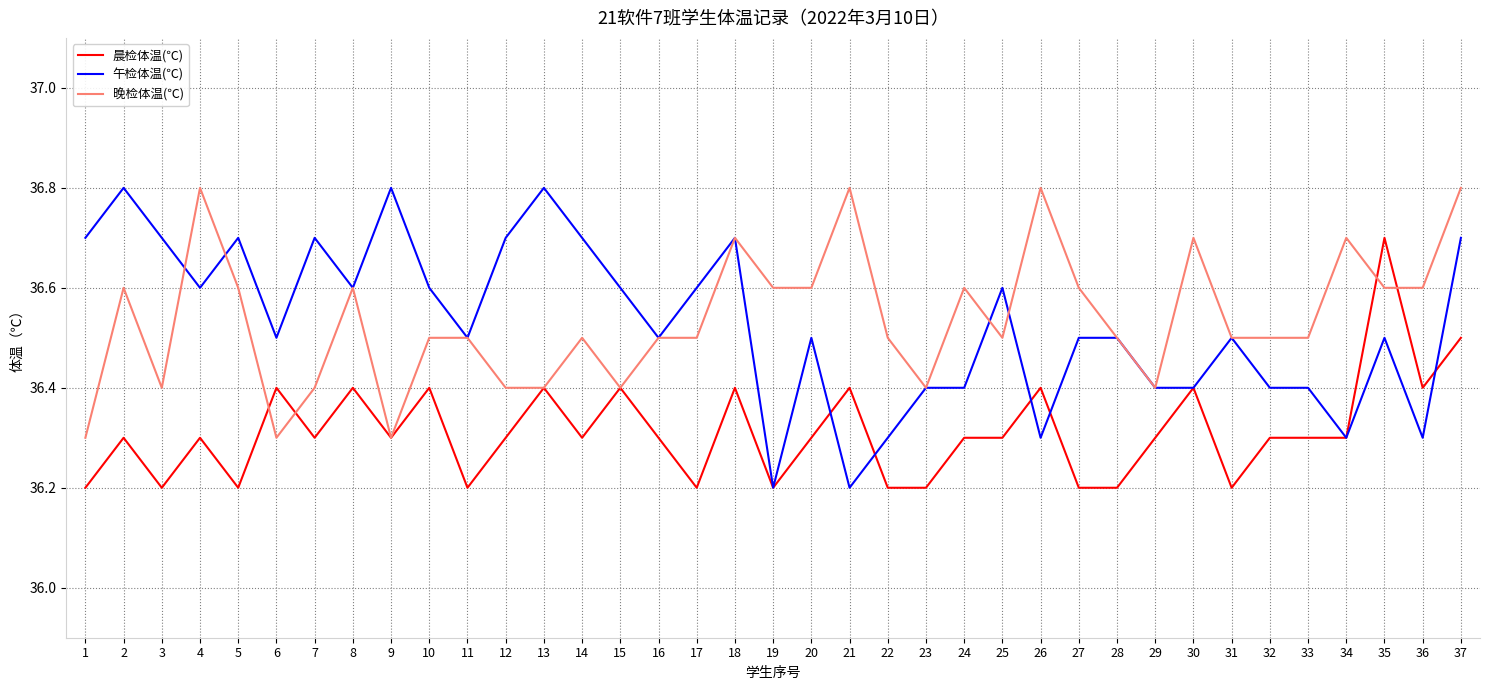

What is the maximum value shown in the chart?

36.8